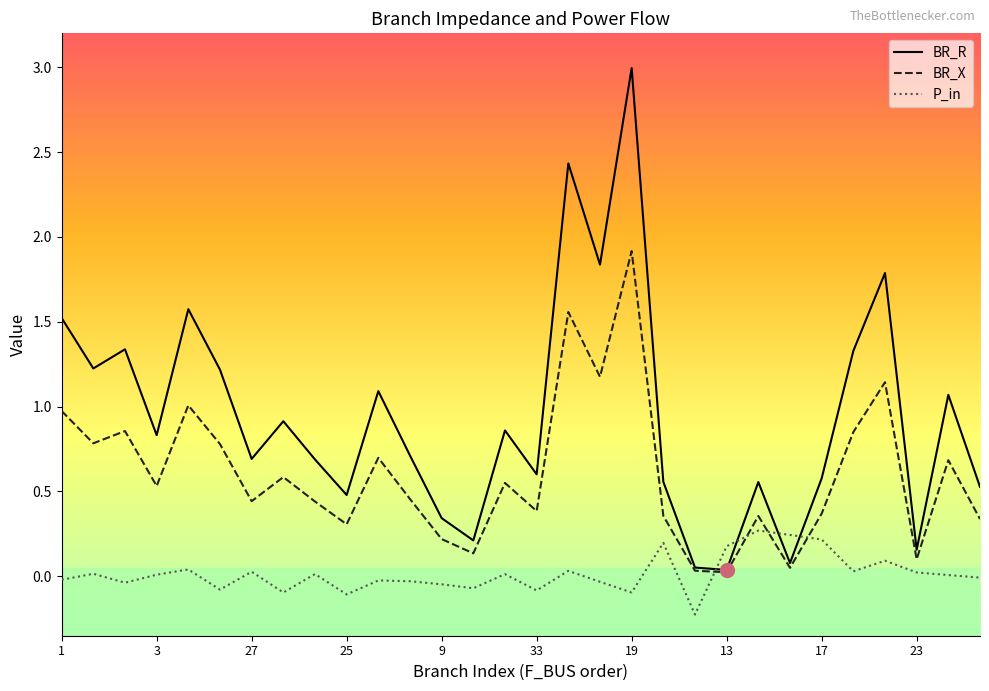

What is the greatest value displayed?

3.0